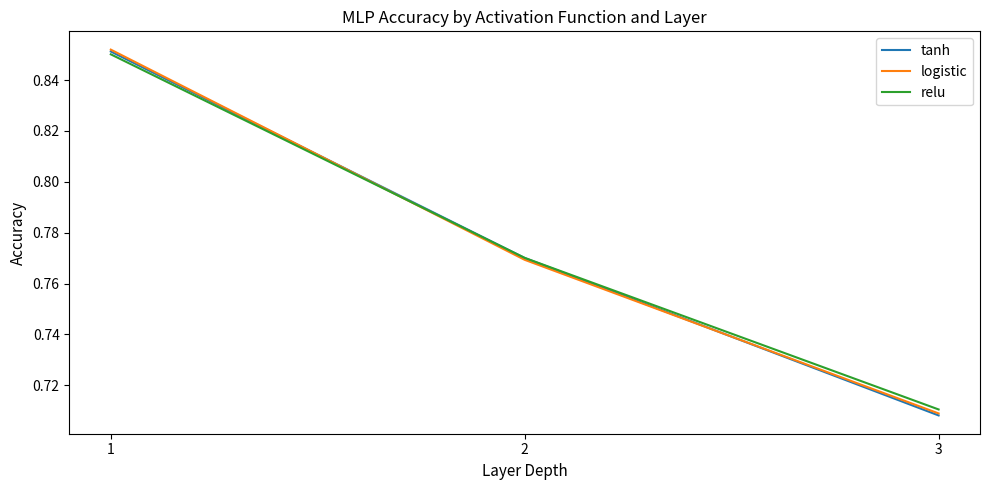

What is the total value across all series at 1?

2.6